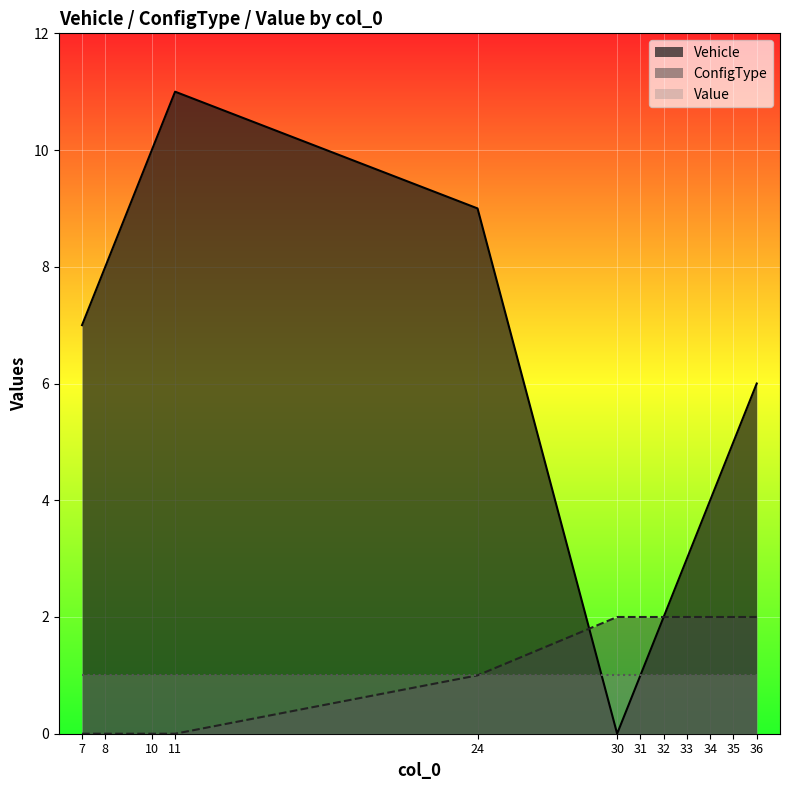

What is the value of the ConfigType point at the 9th from the left?

2